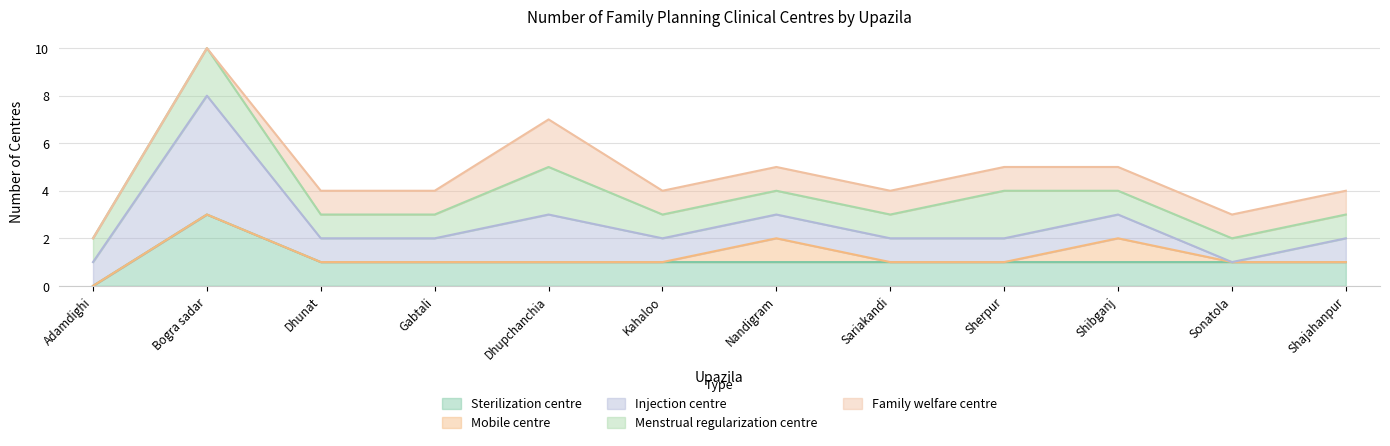

True or false: Injection centre and Family welfare centre cross at least once.

False